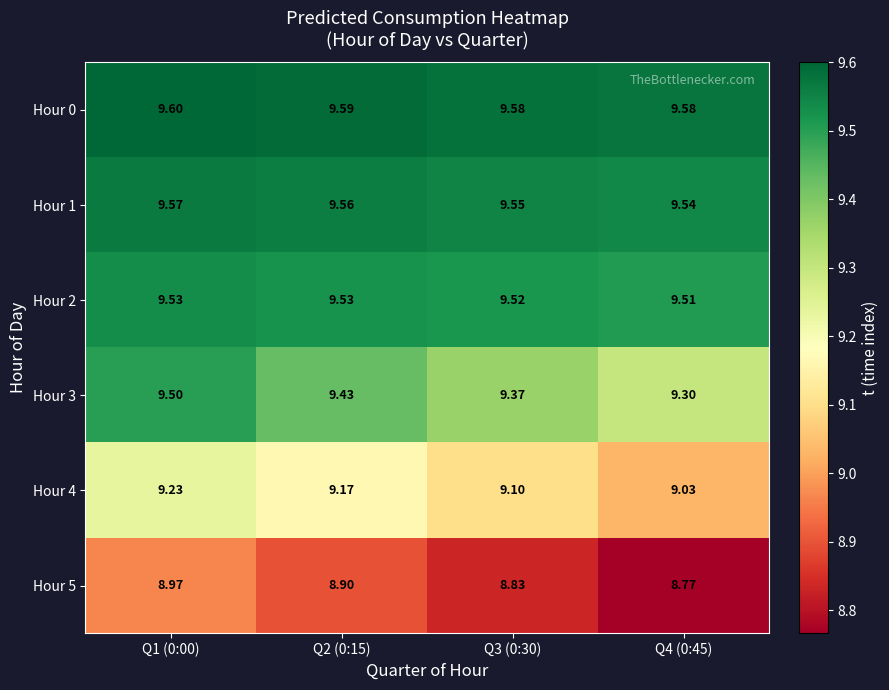

List the series in order of their peak value, lowest first.

Hour 5, Hour 4, Hour 3, Hour 2, Hour 1, Hour 0